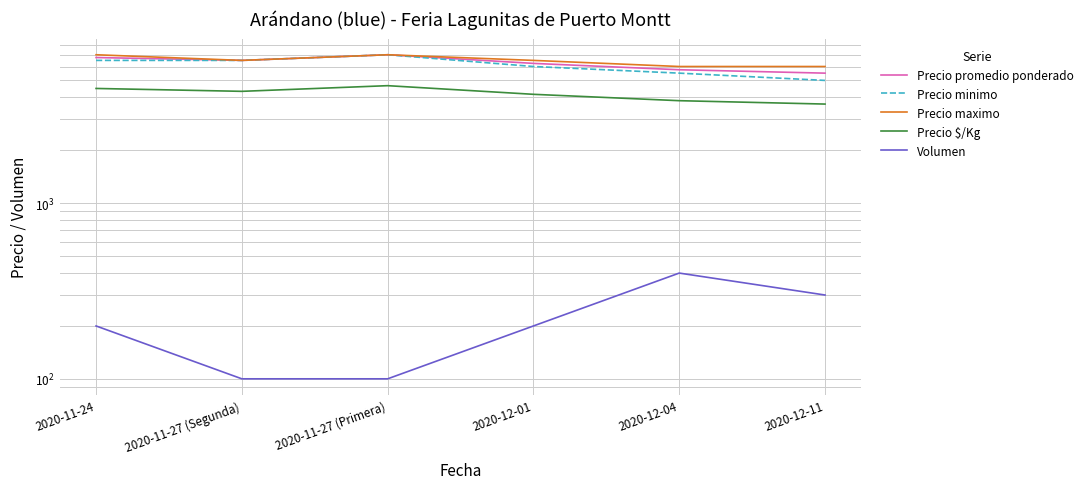

How many lines are shown in the chart?

5